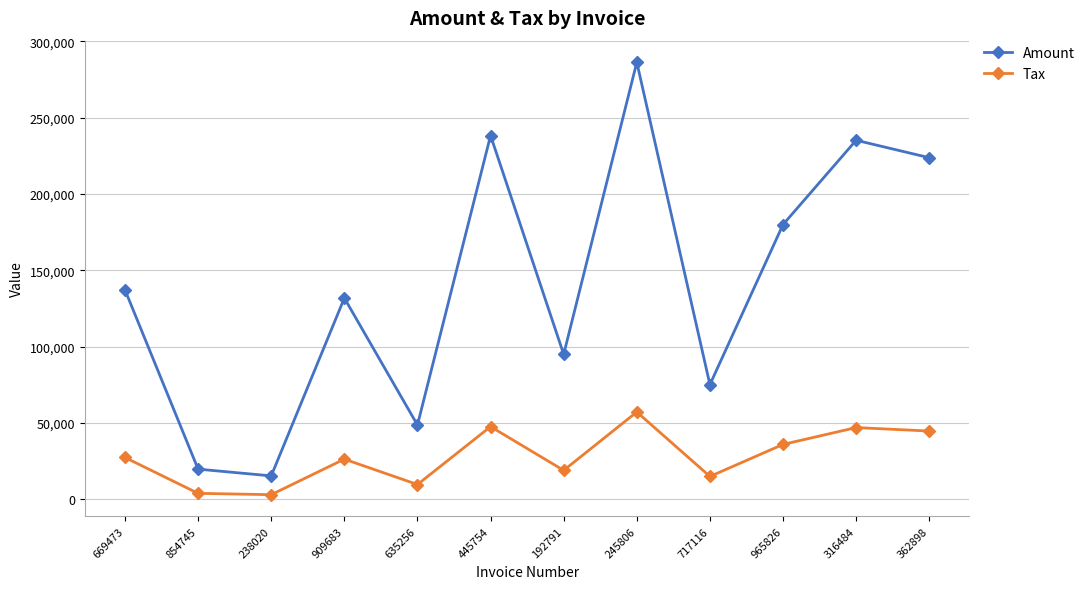

True or false: Tax has more than 2 interior local peaks.

True